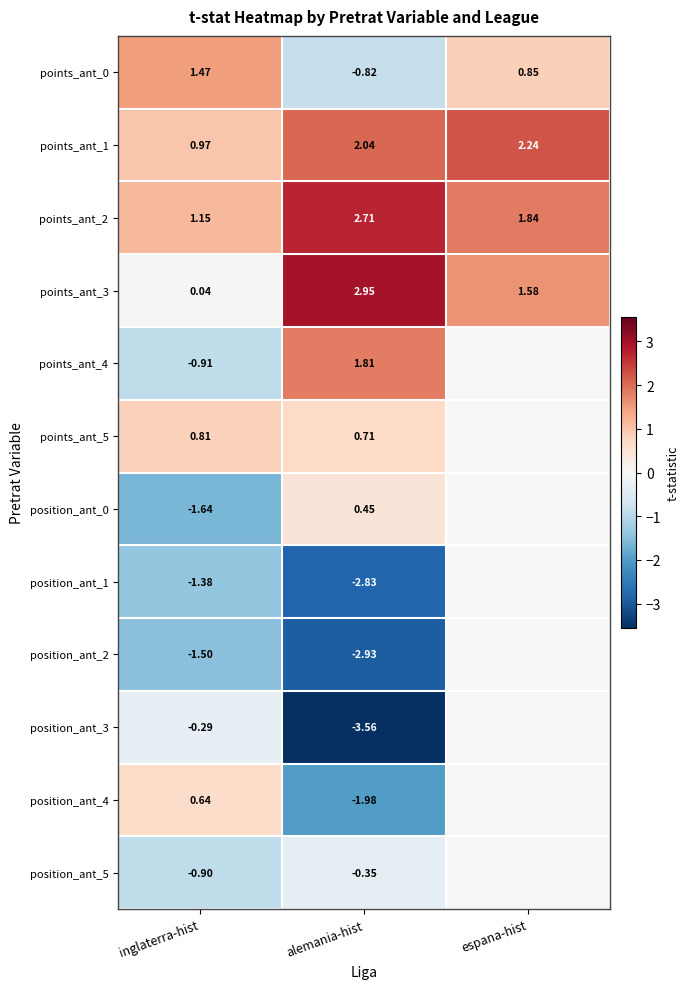

List the labels in order of points_ant_1 value, smallest first.

inglaterra-hist, alemania-hist, espana-hist